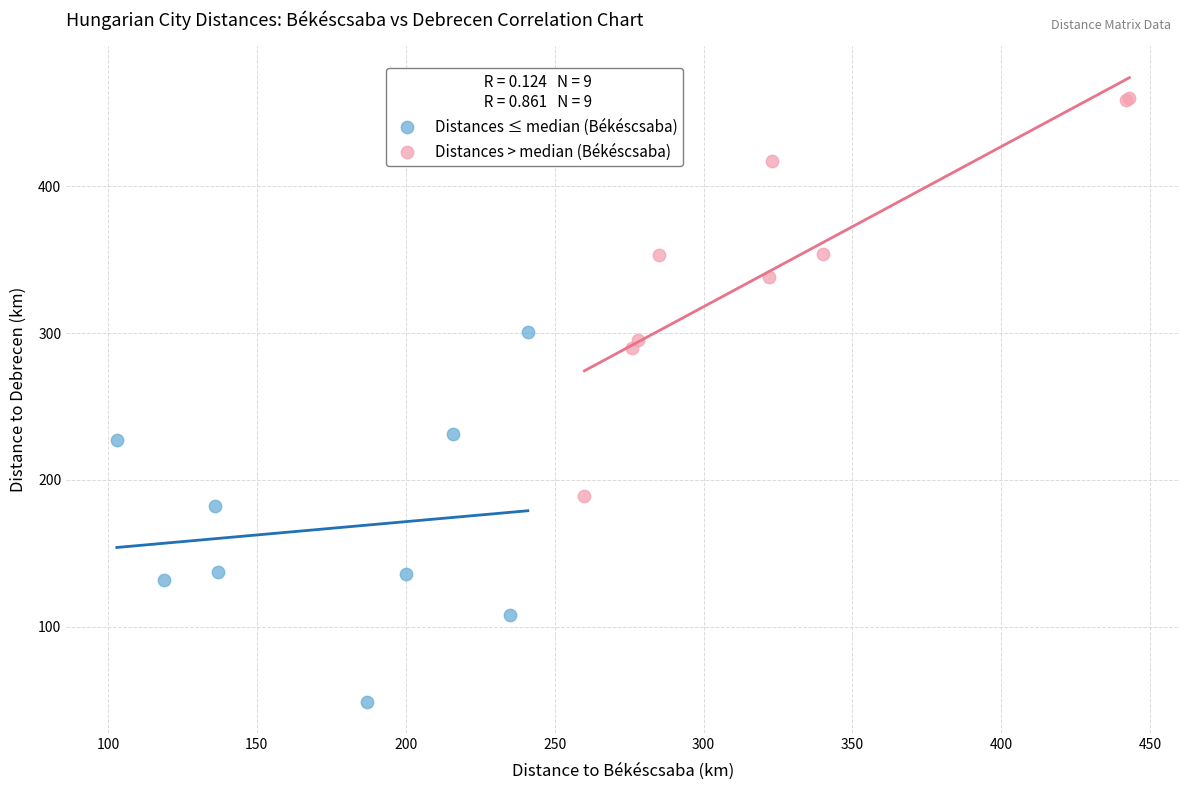

Which series reaches the minimum Y coordinate?

Distances ≤ median (Békéscsaba)